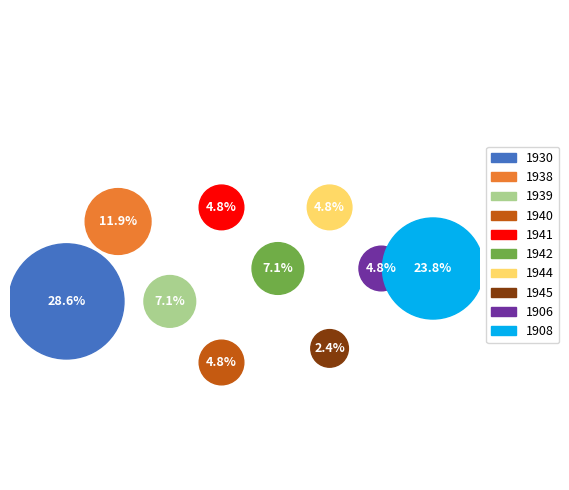

How many slices are in this pie chart?

10